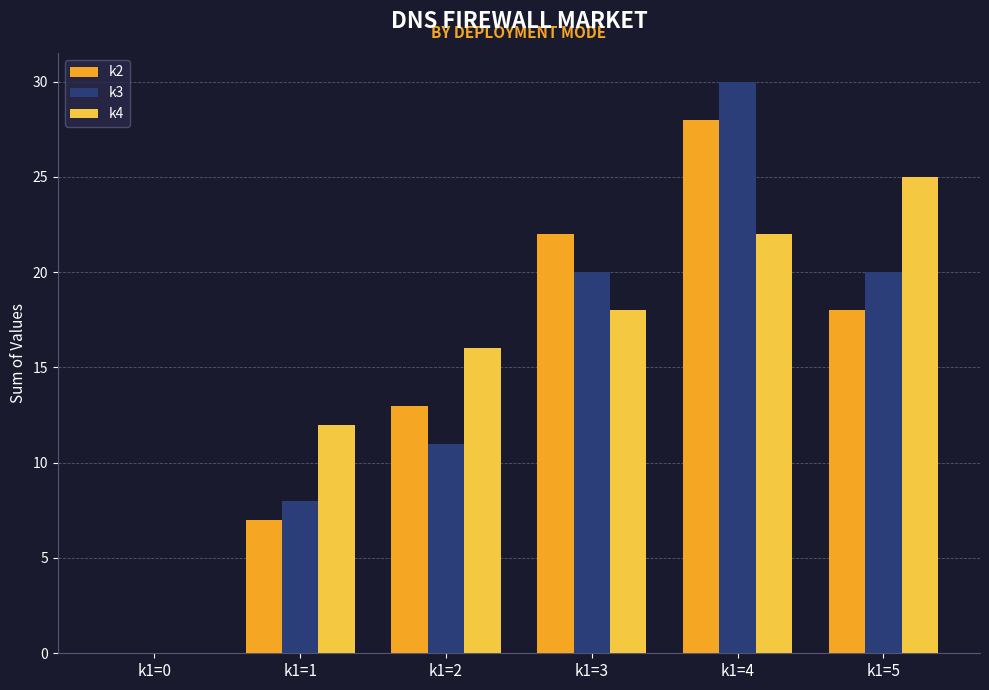

What is the difference between the k3 values at k1=1 and k1=5?

12